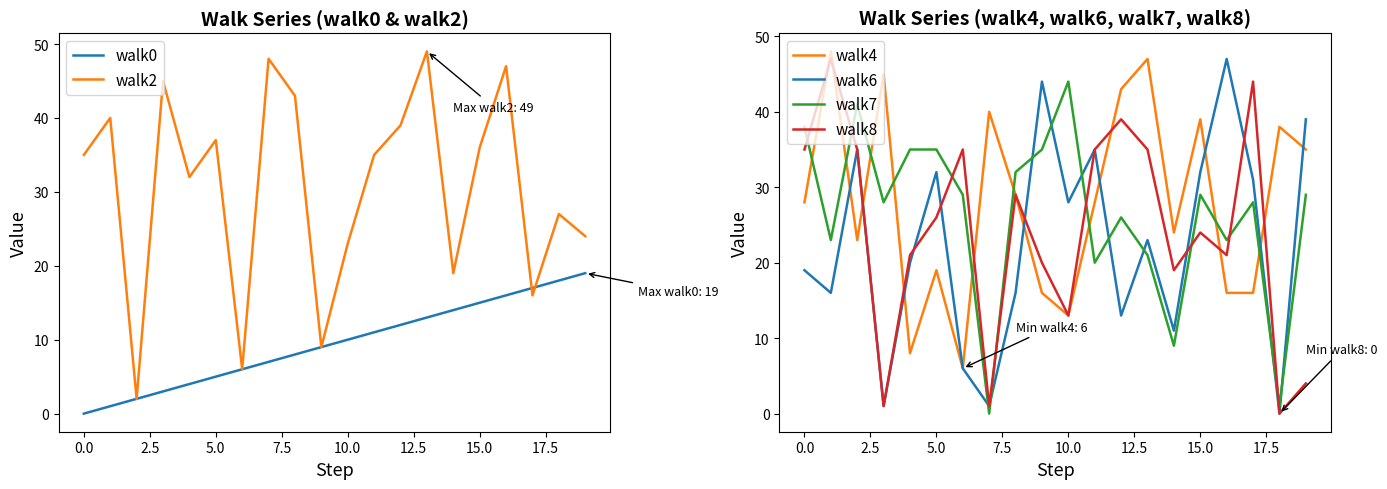

True or false: walk8 and walk4 intersect in this chart.

True